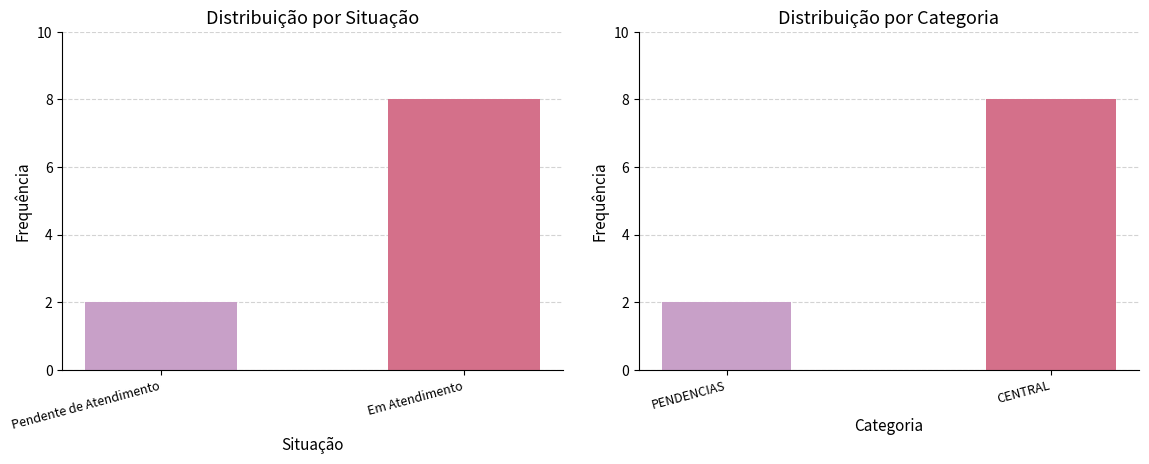

Count the Categoria values in the range 2 to 8.

2